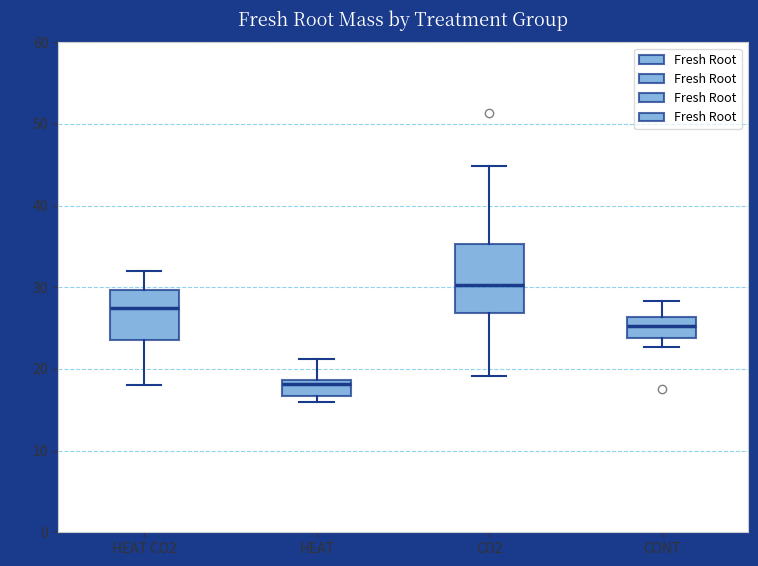

Where does the upper whisker of the box for HEAT CO2 end on the y-axis? The values are not printed on the chart, so give them approximately, as read against the axis.

32